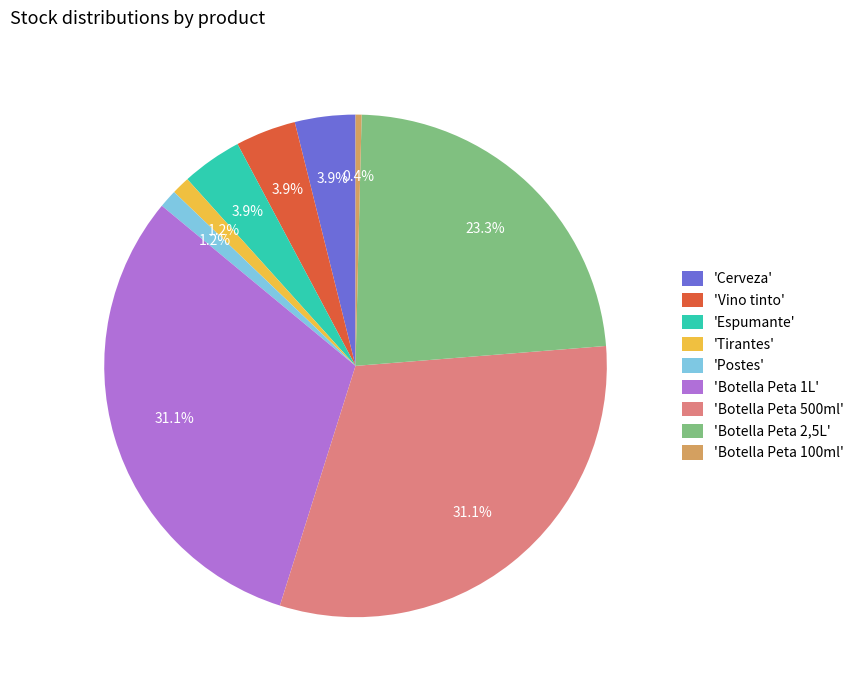

Is there any slice that represents more than half of the pie?

No